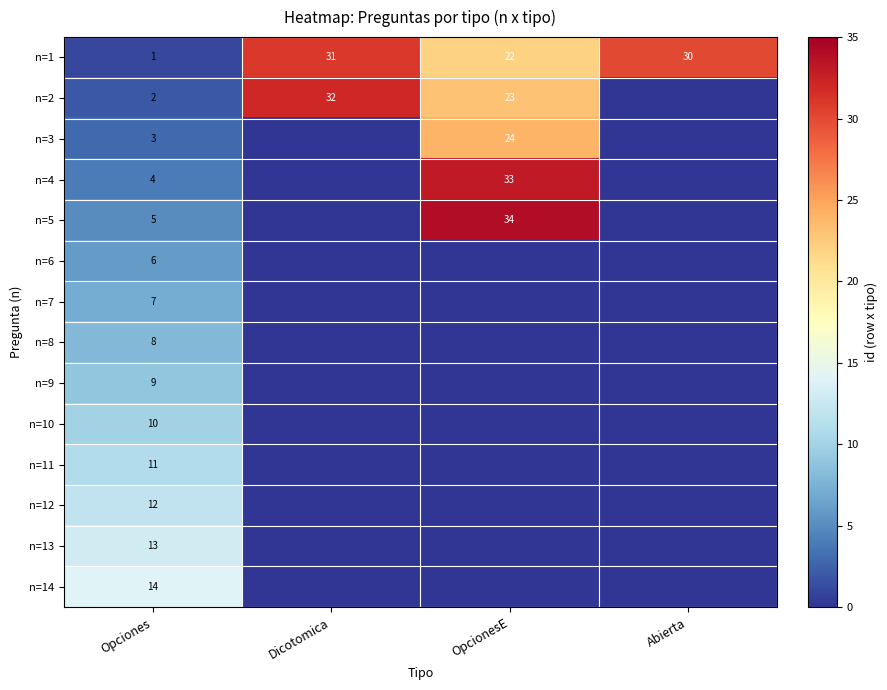

What is the difference between the highest and lowest values at Opciones?

13